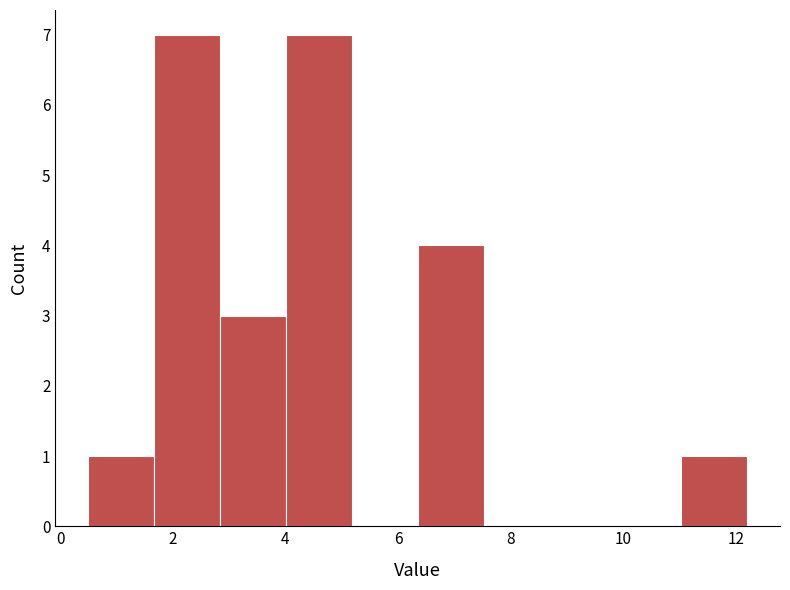

What is the height of the bar covering 4.0 to 5.2 on the x-axis? Neither the bar edges nor the heights are printed on the chart, so give them approximately, as read against the axes.

7